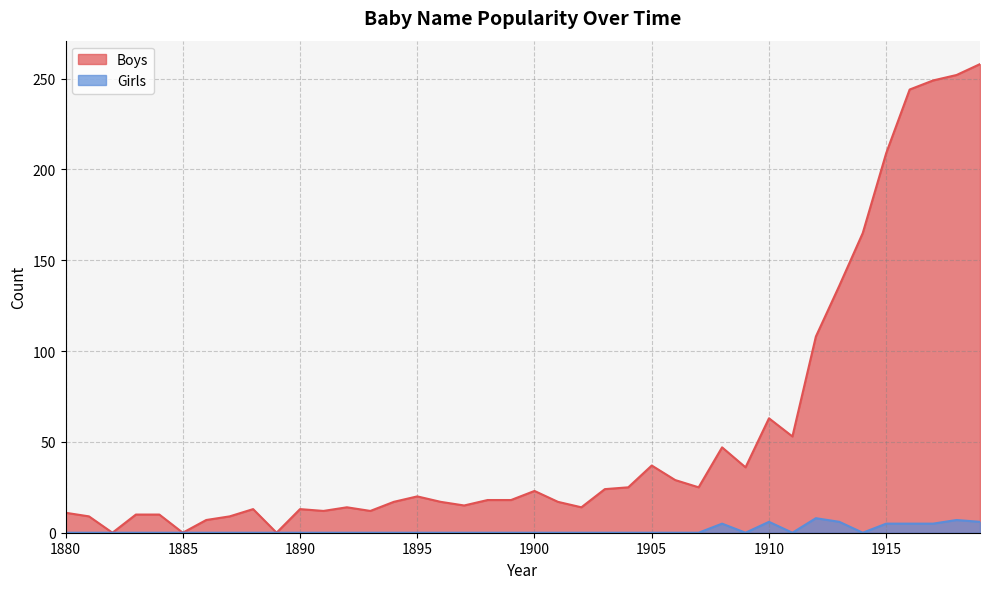

Which category has the highest value in the Girls series?

1912